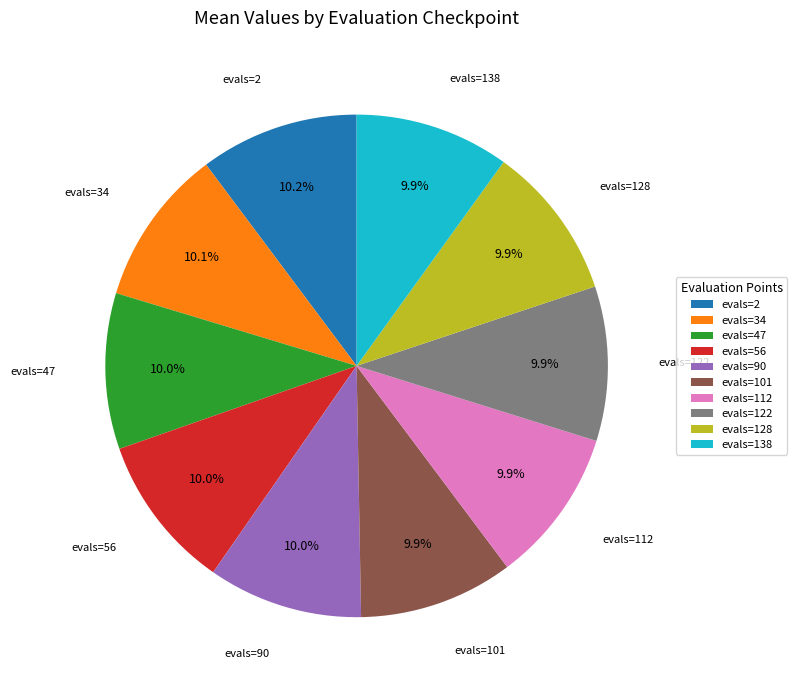

Is evals=56 the majority of the pie?

No